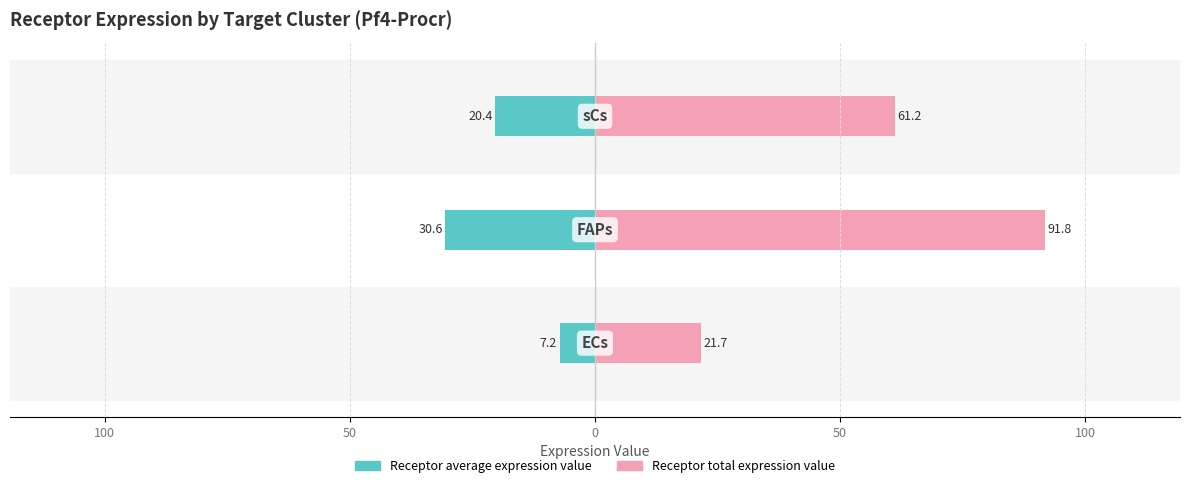

What is the value of the Receptor average expression value bar at the 2nd from the left?

-30.6